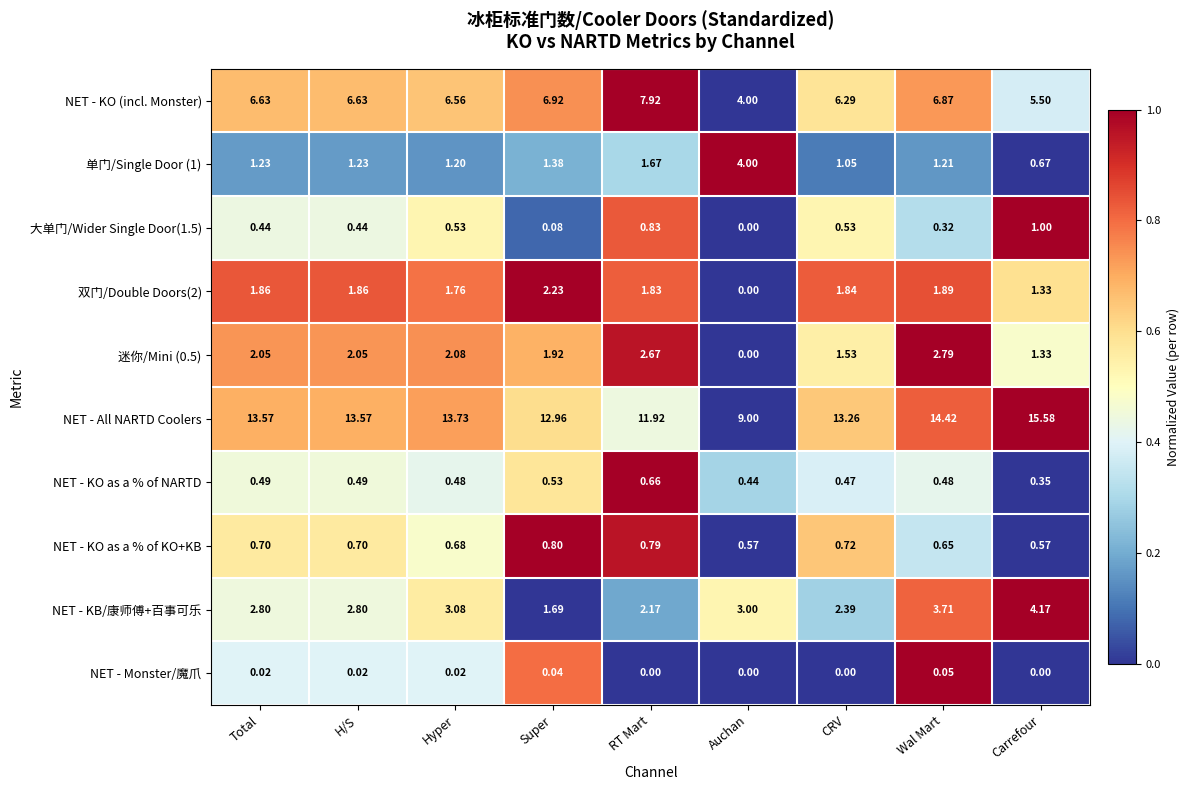

Which series changed the most between Auchan and CRV?

NET - All NARTD Coolers